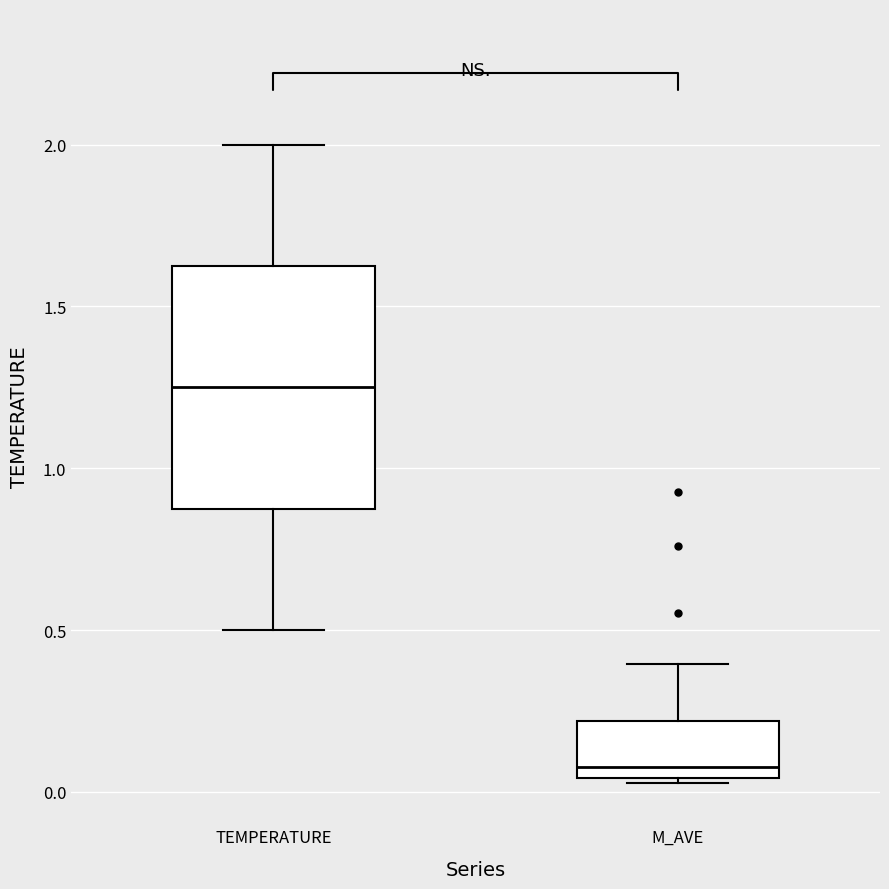

Which box is the tallest, from its lower edge to its upper edge?

TEMPERATURE